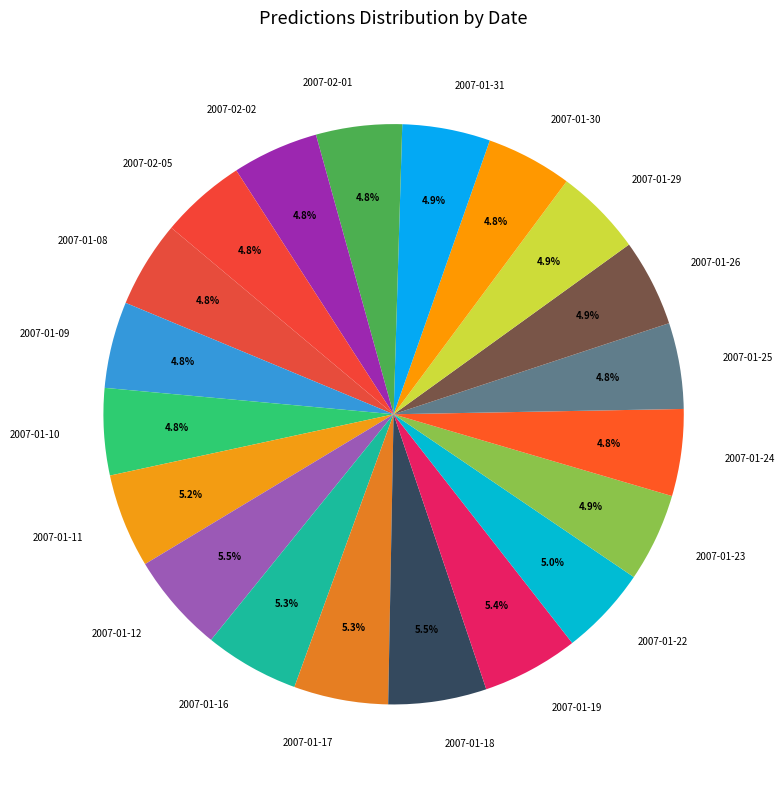

Does 2007-01-17 represent more than half of the total?

No